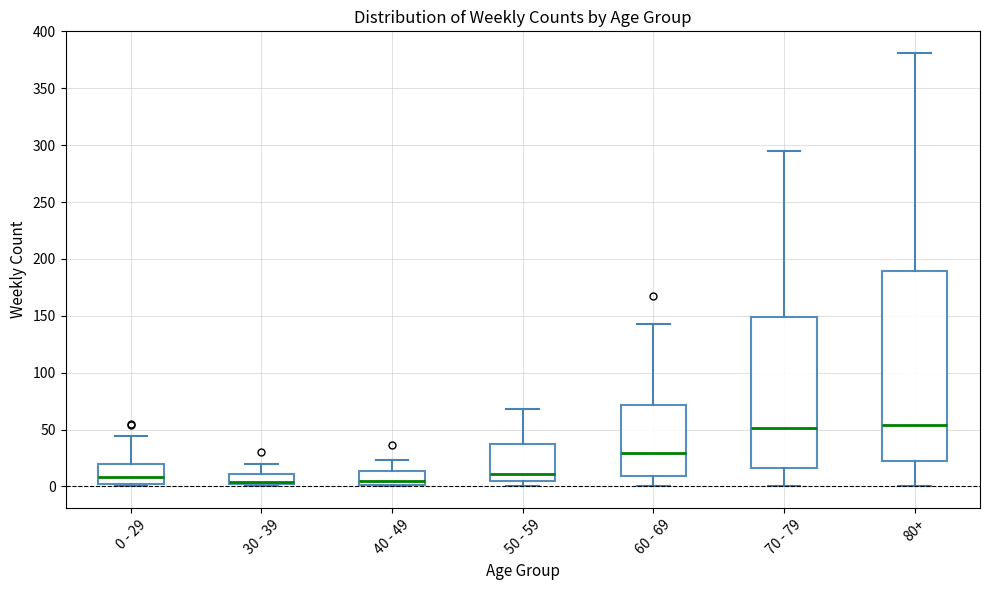

Where does the upper whisker of the box for 0 - 29 end on the y-axis? The values are not printed on the chart, so give them approximately, as read against the axis.

45